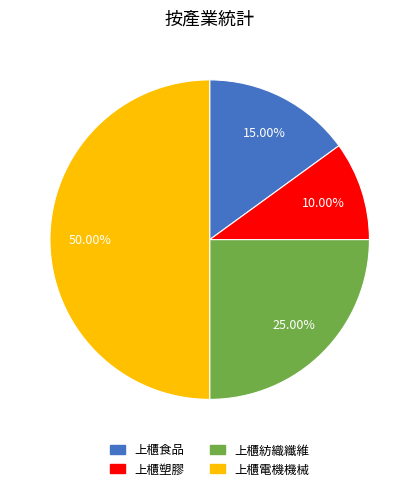

To the nearest percent, what portion does 上櫃塑膠 represent?

10%